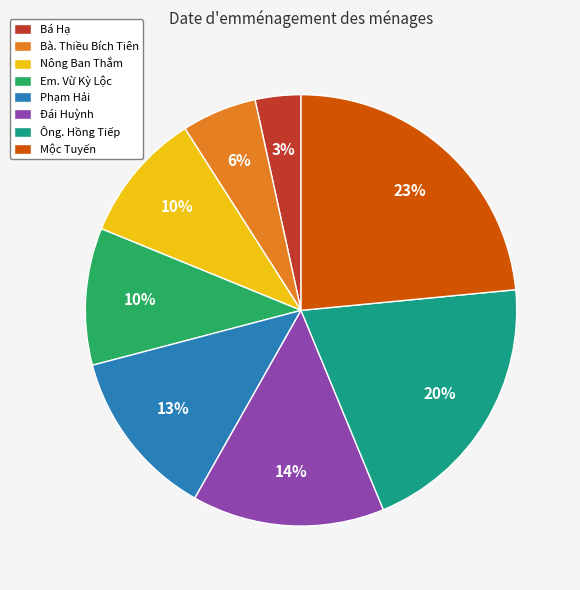

What is the smallest slice in the pie chart?

Bá Hạ